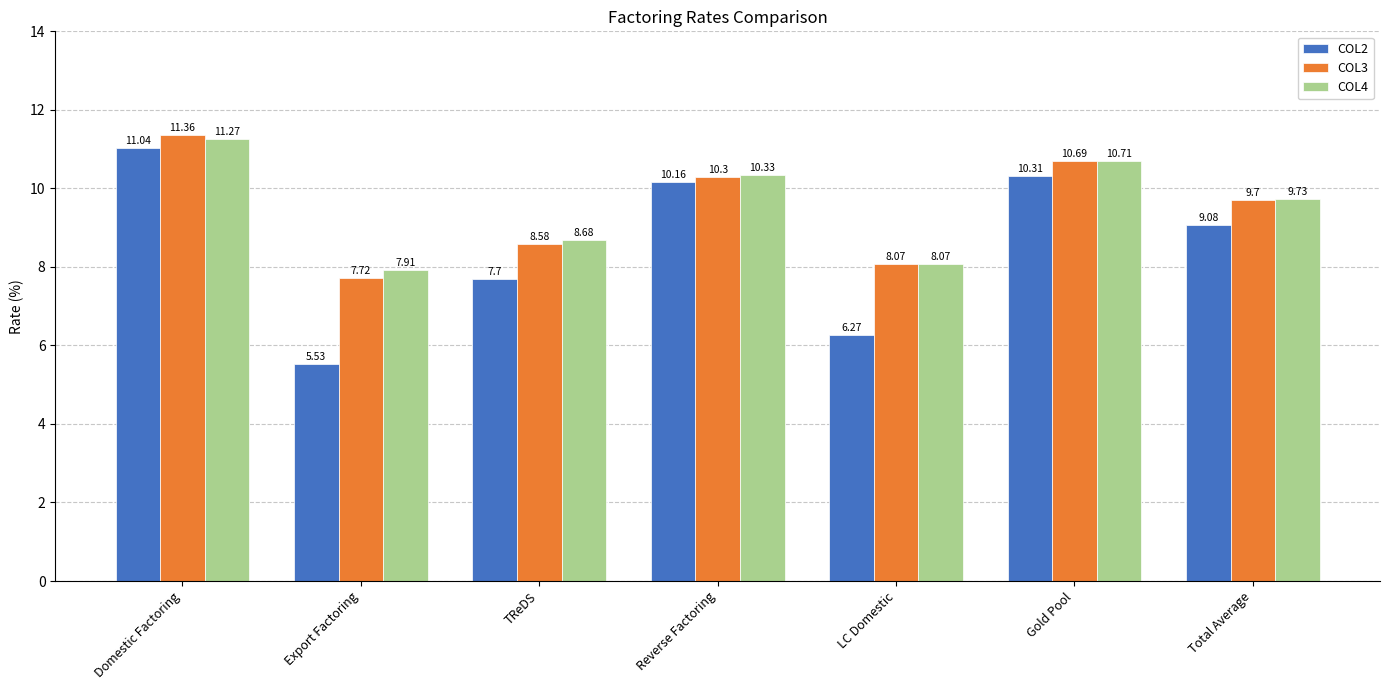

True or false: COL3 has a value of 11.7 at LC Domestic.

False